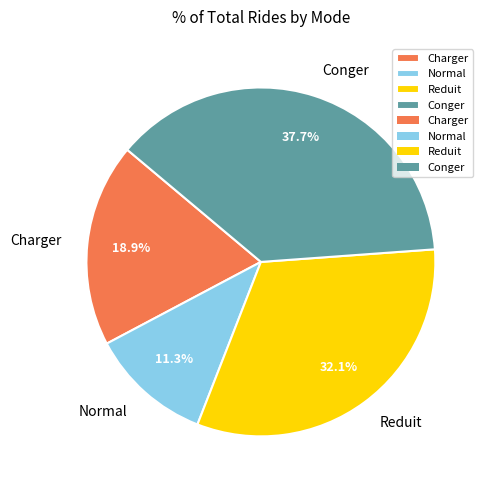

What is the ratio of the value at Normal to the value at Conger?

0.3